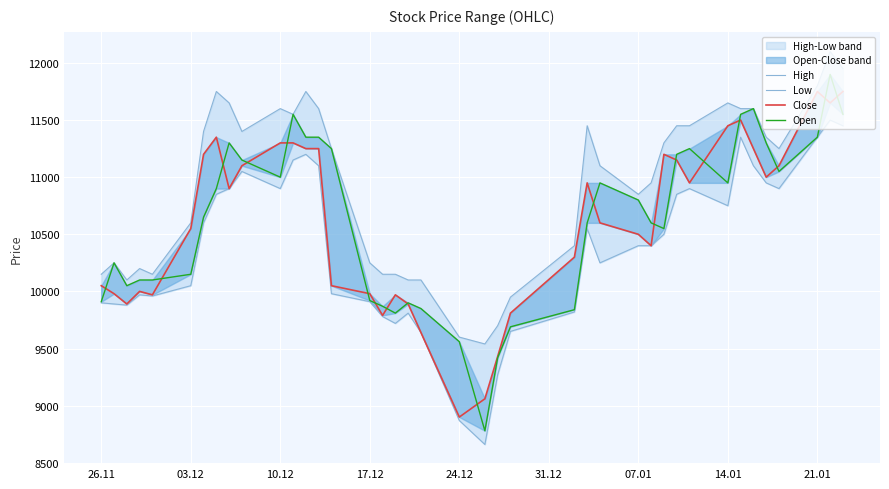

What position from the left is 07.01?

7